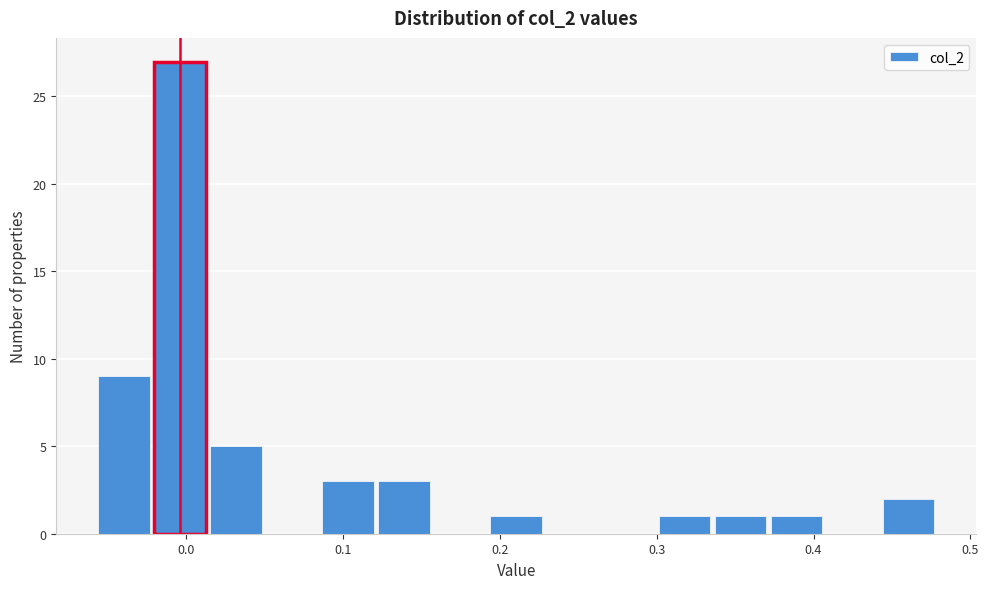

Around what value on the x-axis is the tallest bar? Give the approximate position of its centre, as read against the axis.

0.00